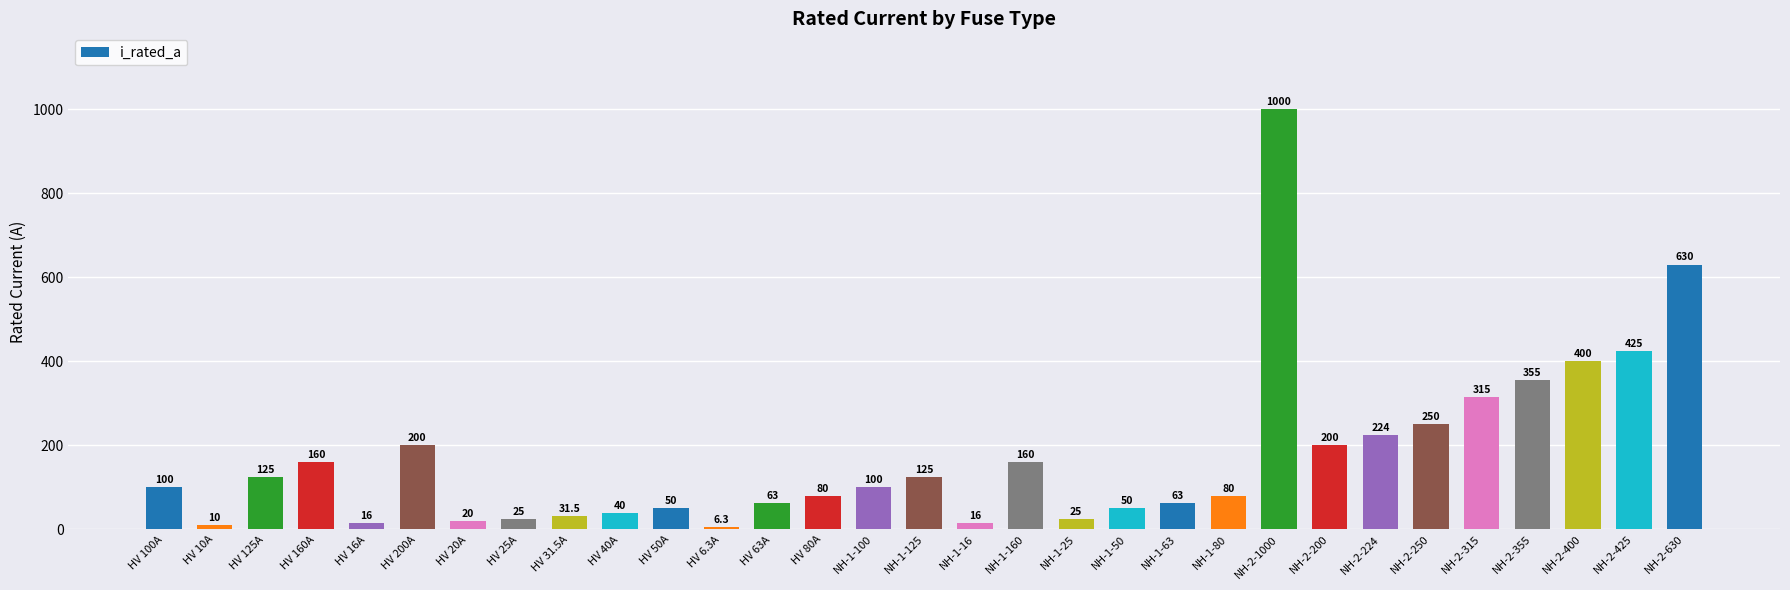

Approximately how many times larger is the value at HV 16A compared to HV 31.5A?

0.5